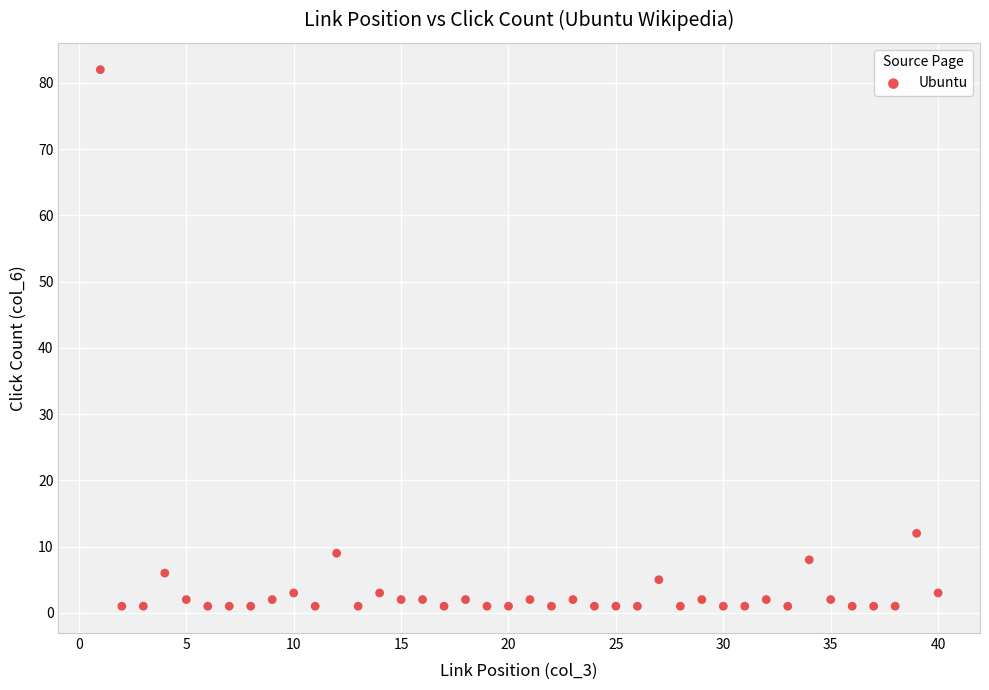

What is the range of Y values (max minus min)?

81